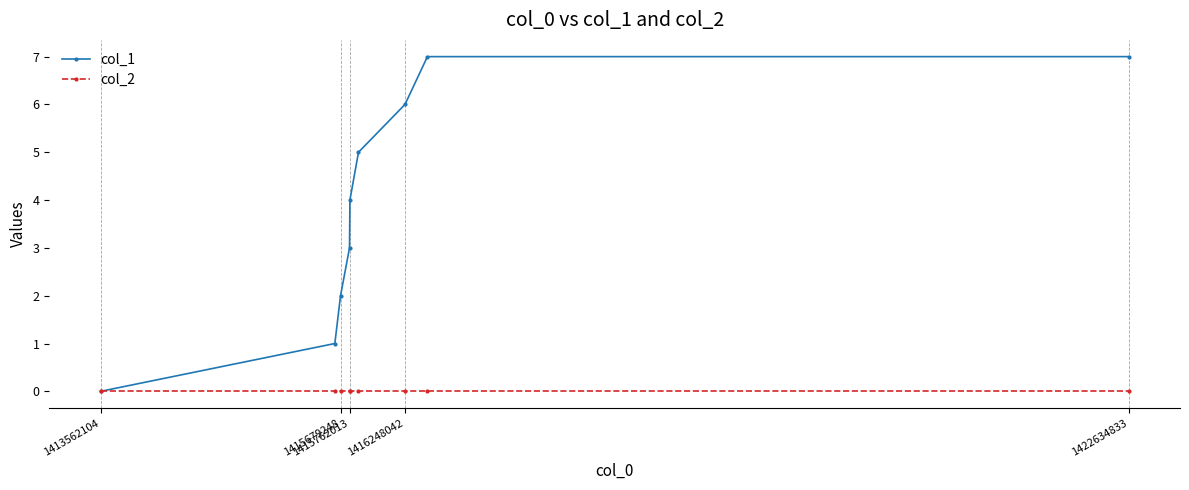

What are all the series names shown in the legend?

col_1, col_2